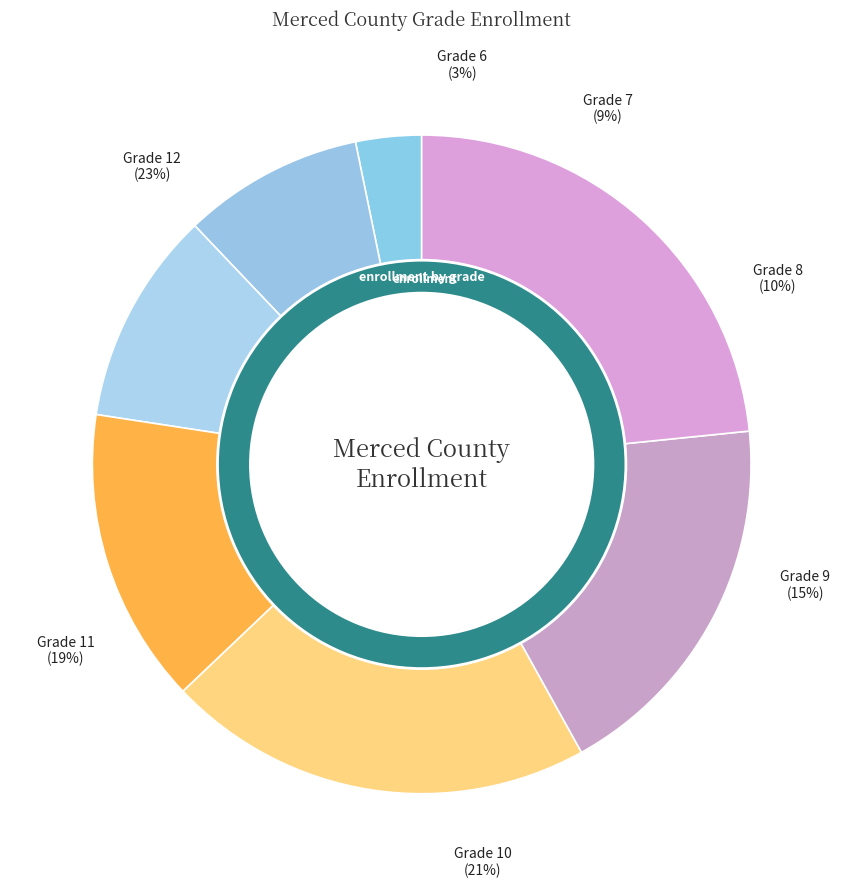

The Grade 8 slice represents 16% of the pie. True or false?

False